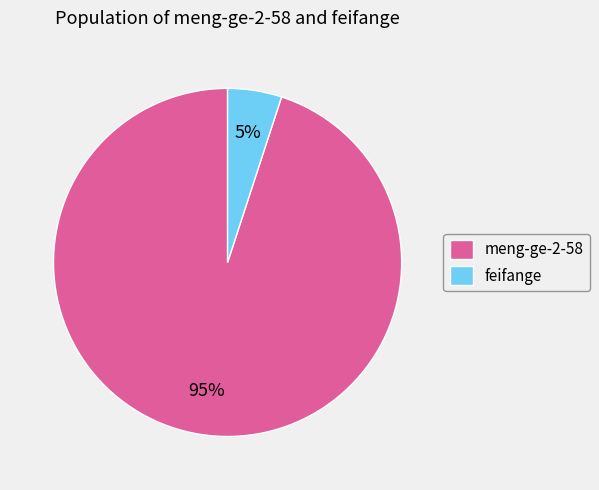

Which category has the smallest portion of the pie?

feifange